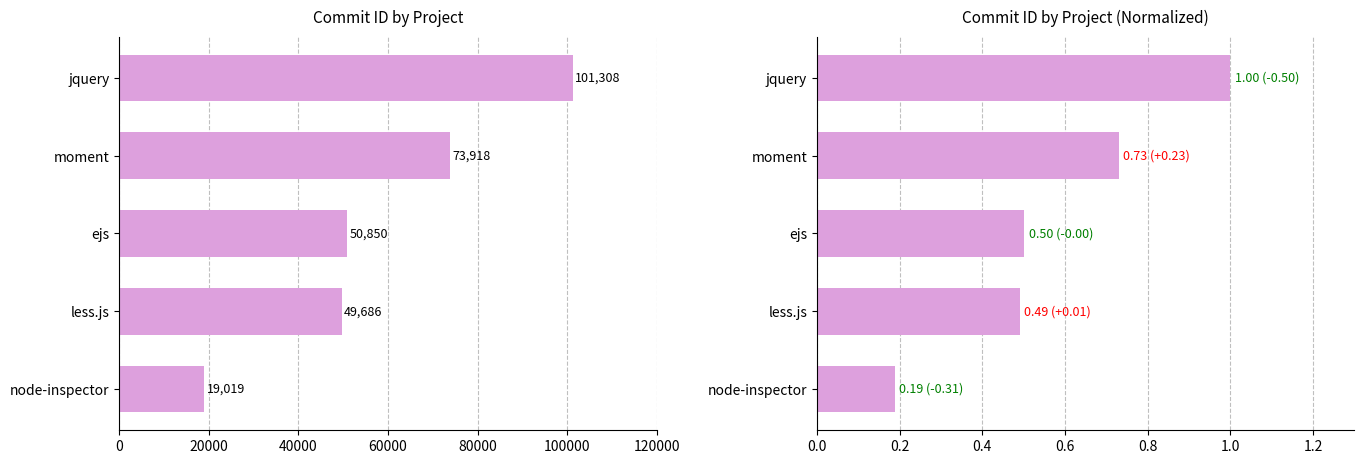

What is the sum of all Normalized Commit ID values?

2.9